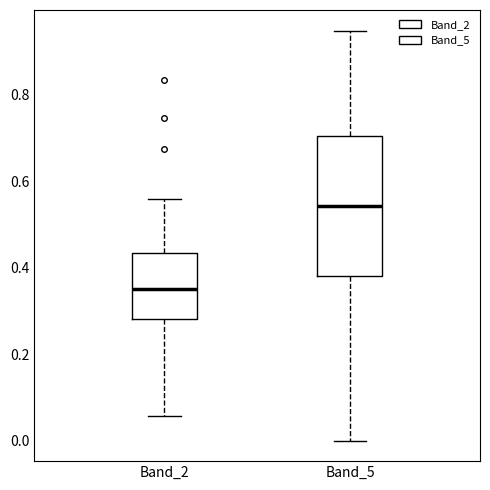

Reading left to right, read every box against the y-axis: the position of its median line, the range the box covers, and the ends of its whiskers. The values are not printed on the chart, so give them approximately, as read against the axis.

Band_2: median 0.36, box 0.28 to 0.44, whiskers 0.06 to 0.56
Band_5: median 0.54, box 0.38 to 0.70, whiskers 0.00 to 0.94